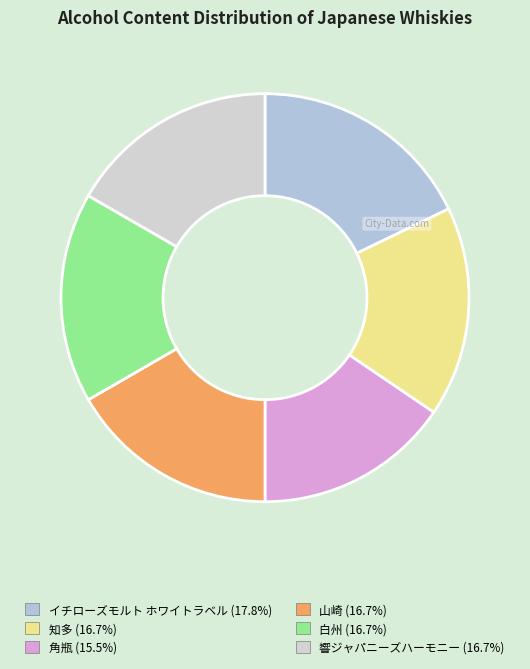

Is it true that 知多 is 25% of the pie?

False